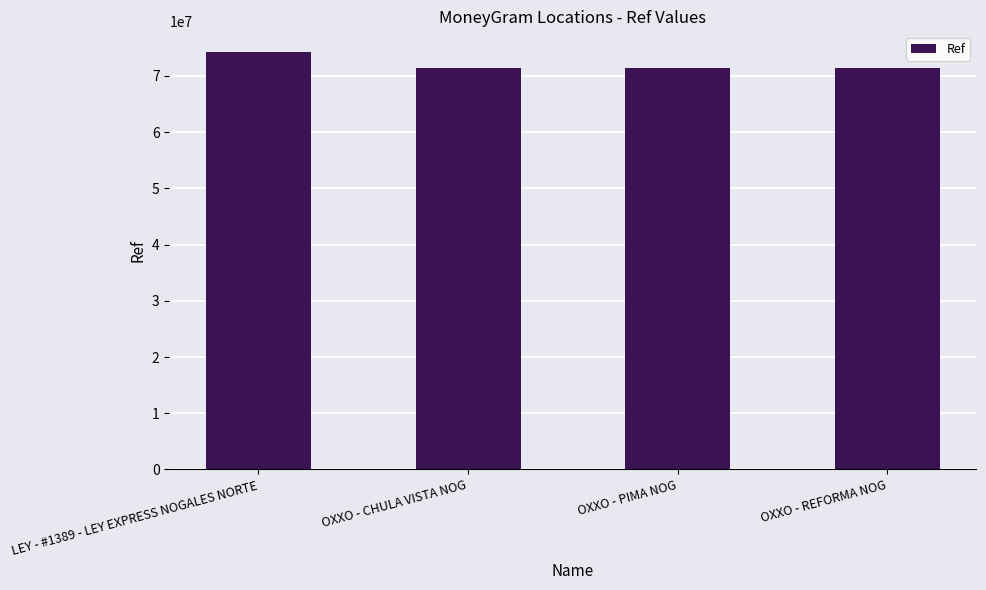

What value does the data have at LEY - #1389 - LEY EXPRESS NOGALES NORTE?

74208511